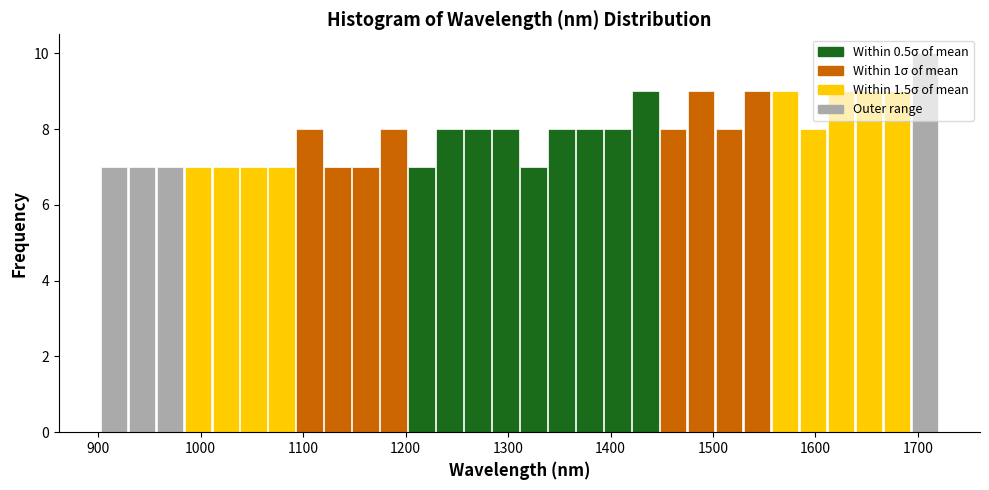

Around what value on the x-axis is the tallest bar? Give the approximate position of its centre, as read against the axis.

1710